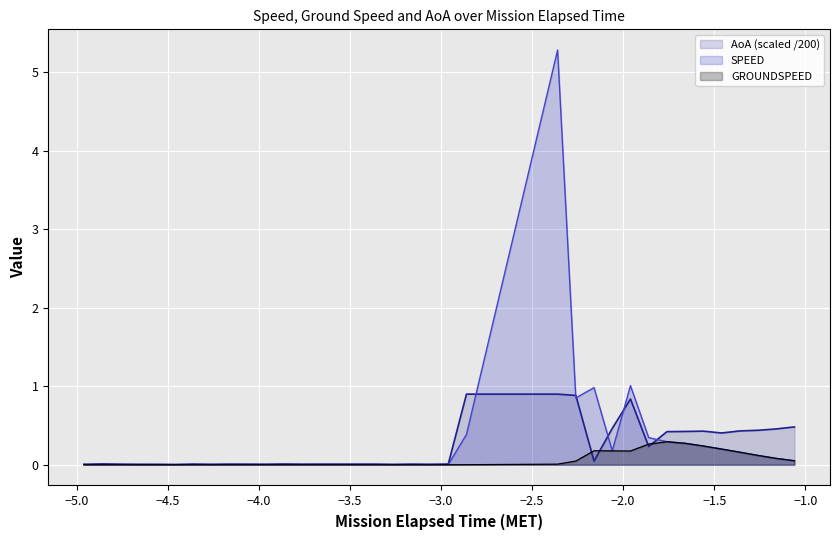

List the series in order of their overall mean, highest first.

SPEED, AoA (scaled /200), GROUNDSPEED